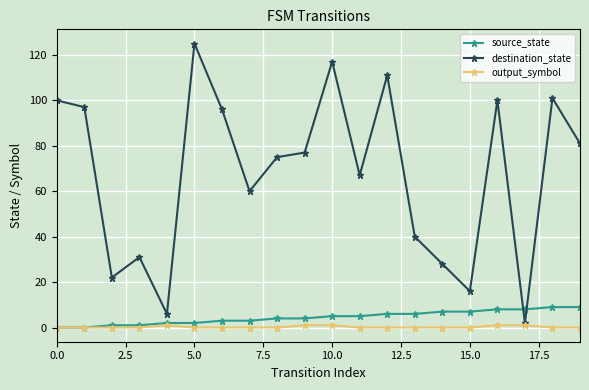

What is the value of the source_state point at the 18th from the left?

8